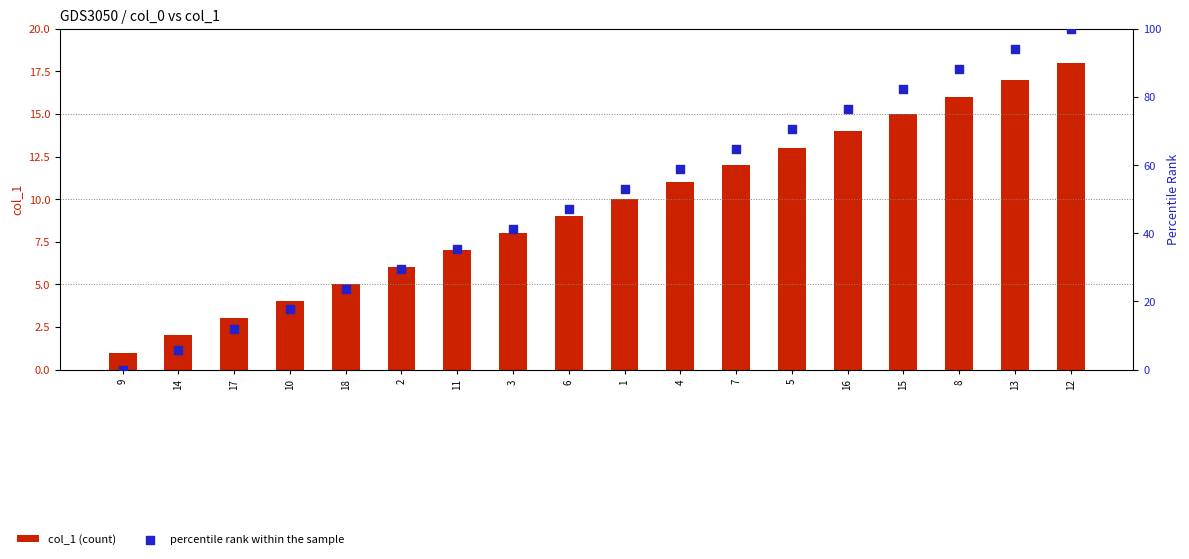

What is the total value across all series at 10?

21.6